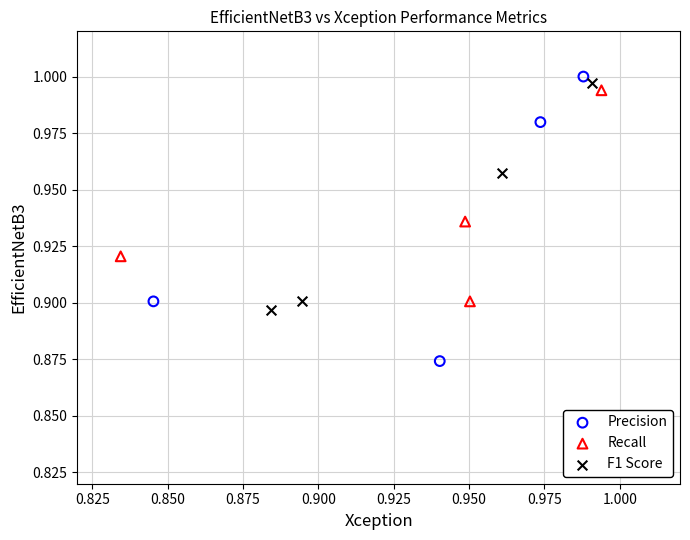

Which series contains the lowest Y value?

Precision